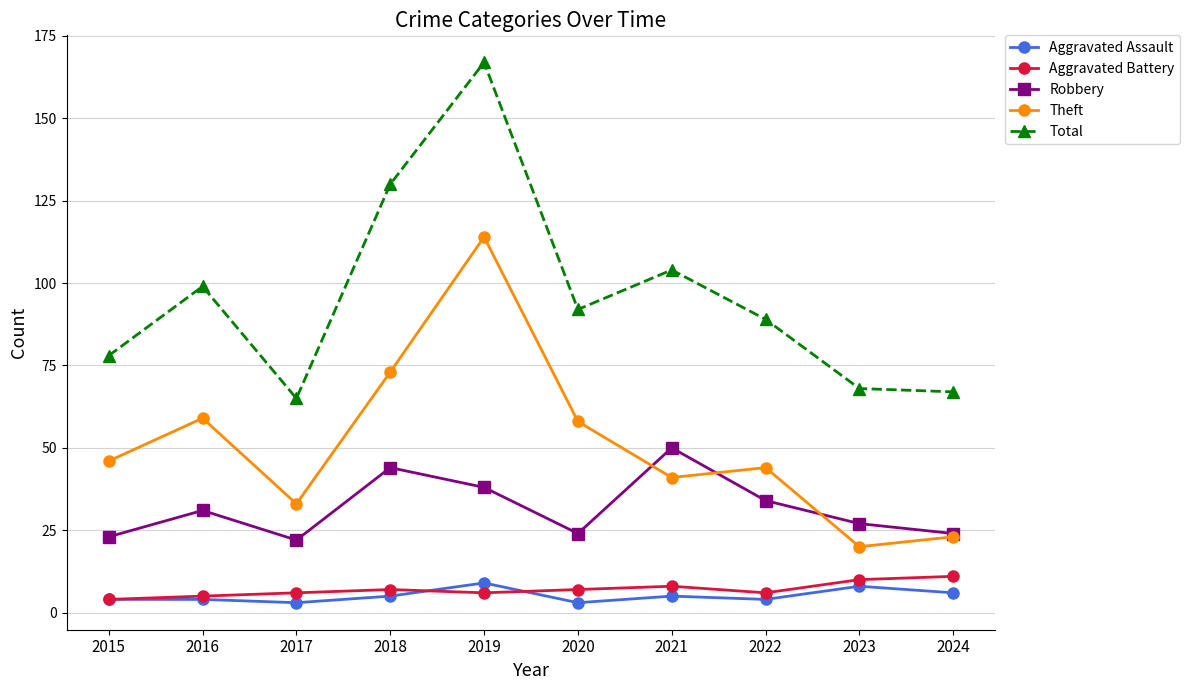

Which category has the highest value across all series?

2019